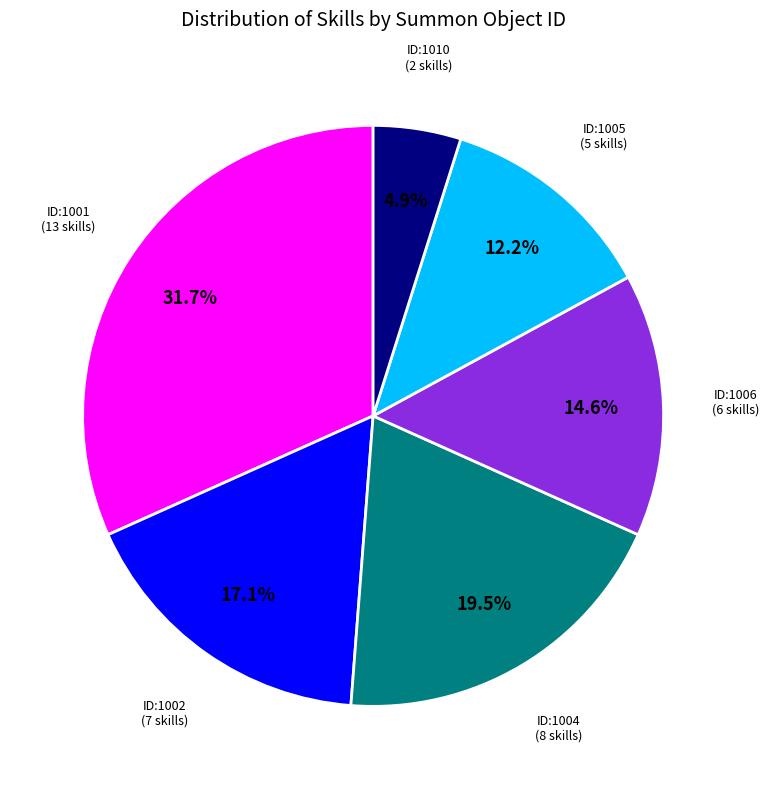

Does any single category account for the majority?

No